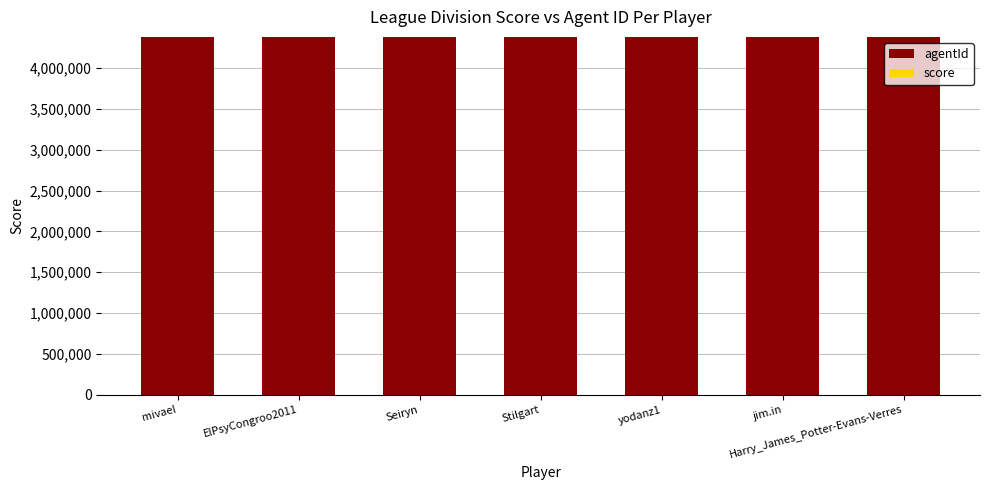

The value of agentId at ElPsyCongroo2011 is 6771366.5. True or false?

False